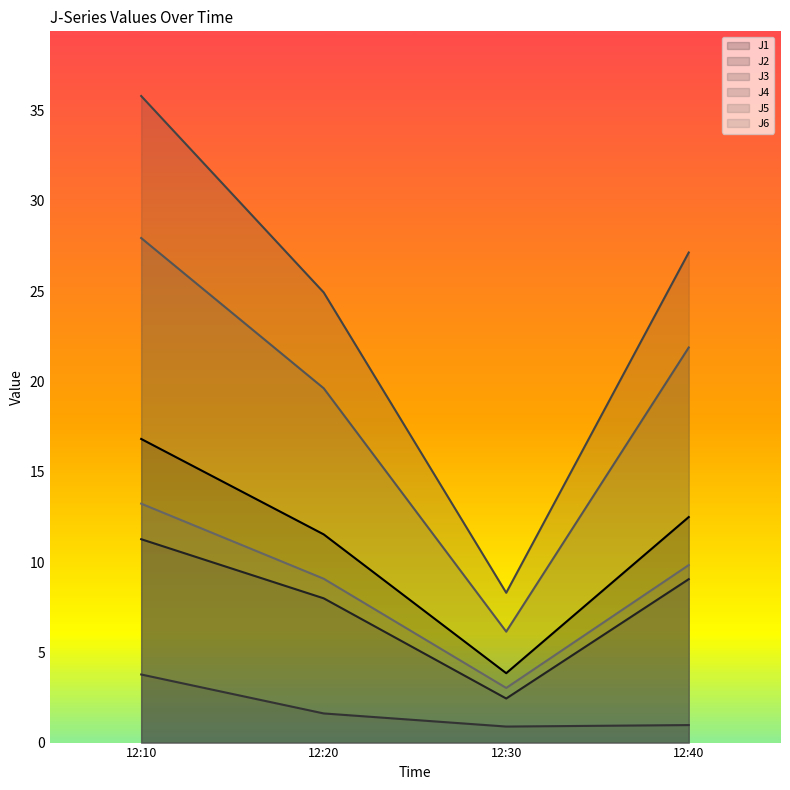

At which label does J6 reach its peak?

12:10